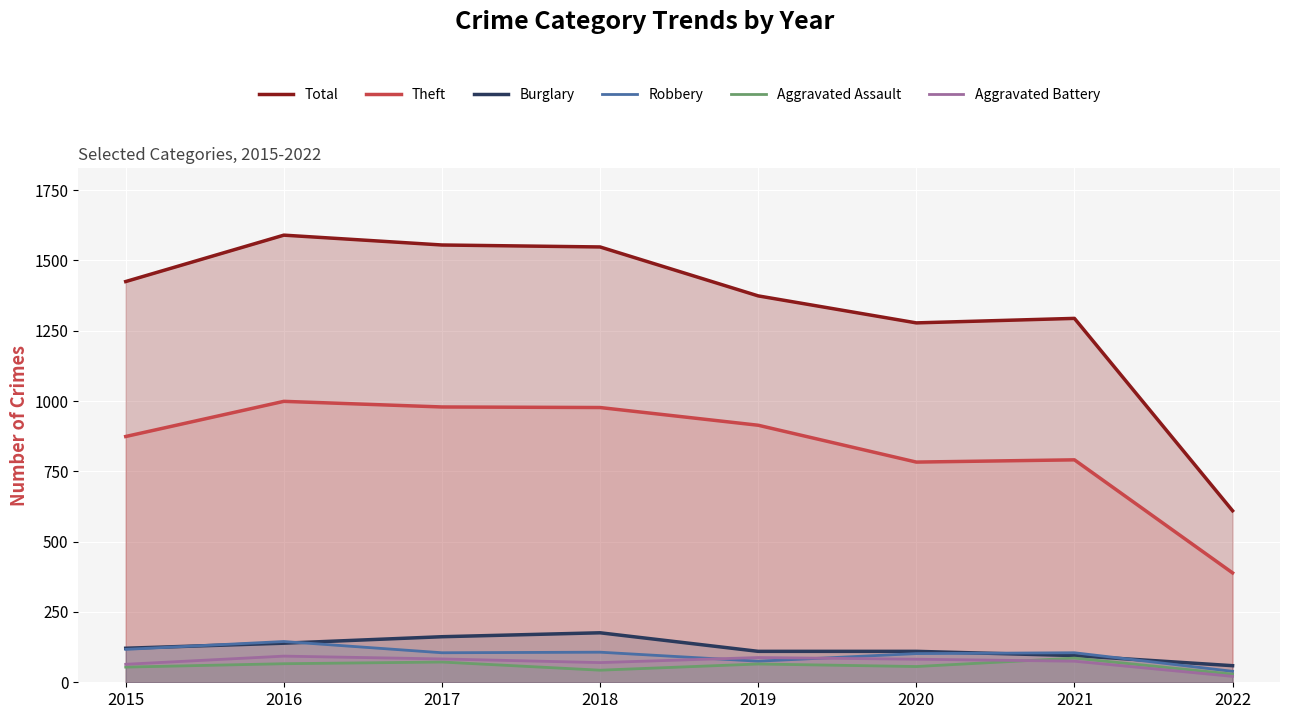

The value of Total at 2019 is 2317. True or false?

False